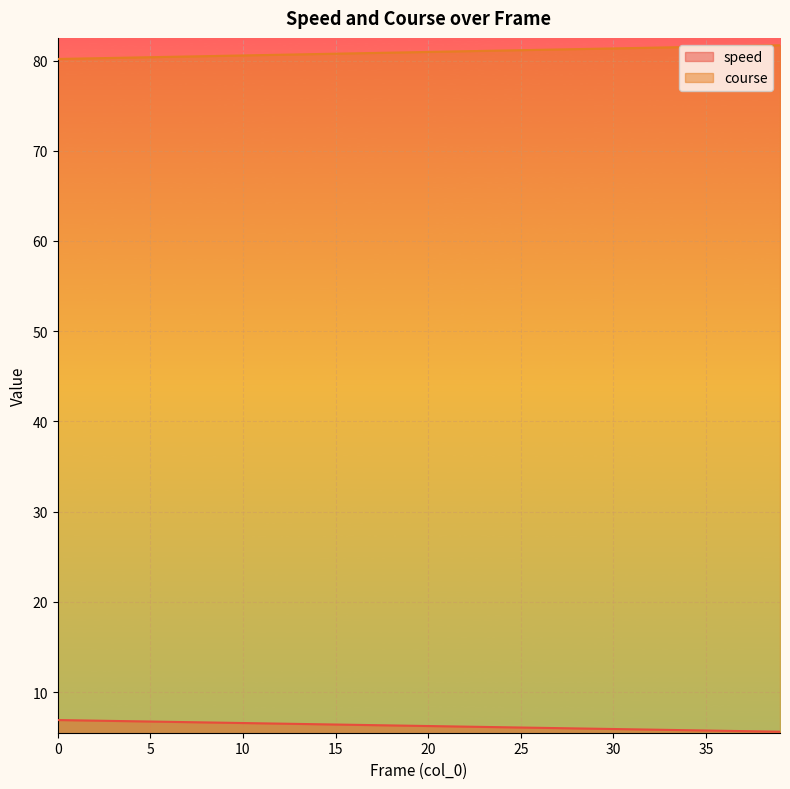

Rank the categories by course value from lowest to highest.

0, 1, 2, 3, 4, 5, 6, 7, 8, 9, 10, 11, 12, 13, 14, 15, 16, 17, 18, 19, 20, 21, 22, 23, 24, 25, 26, 27, 28, 29, 30, 31, 32, 33, 34, 35, 36, 37, 38, 39